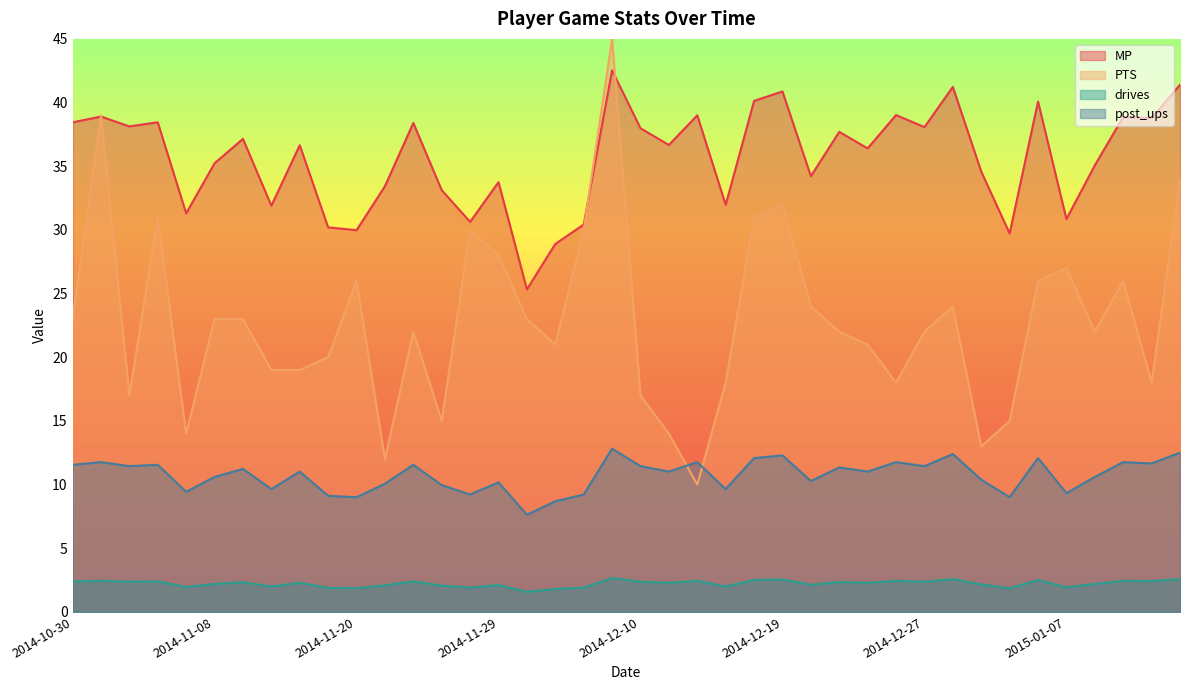

Is it true that drives equals 2.1 at 2014-11-26?

True